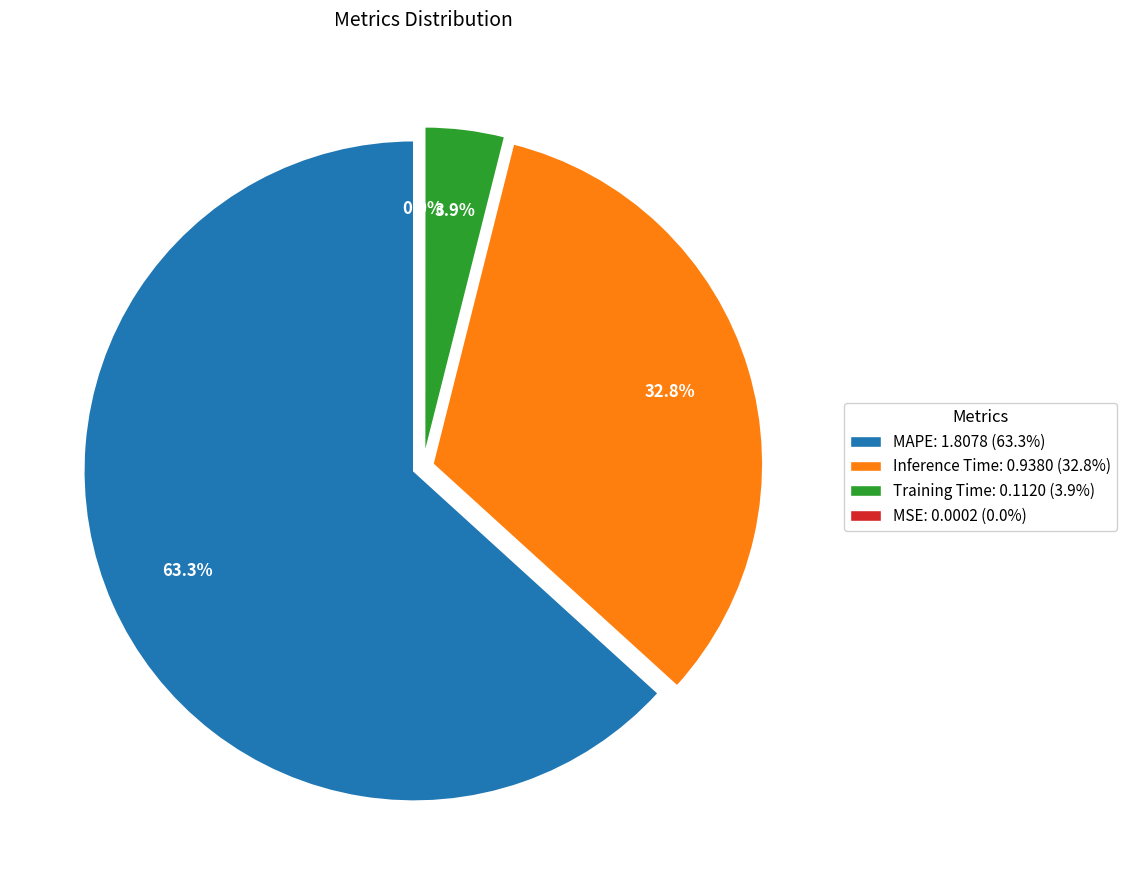

What is the change in value from Inference Time to SMAPE?

-0.9